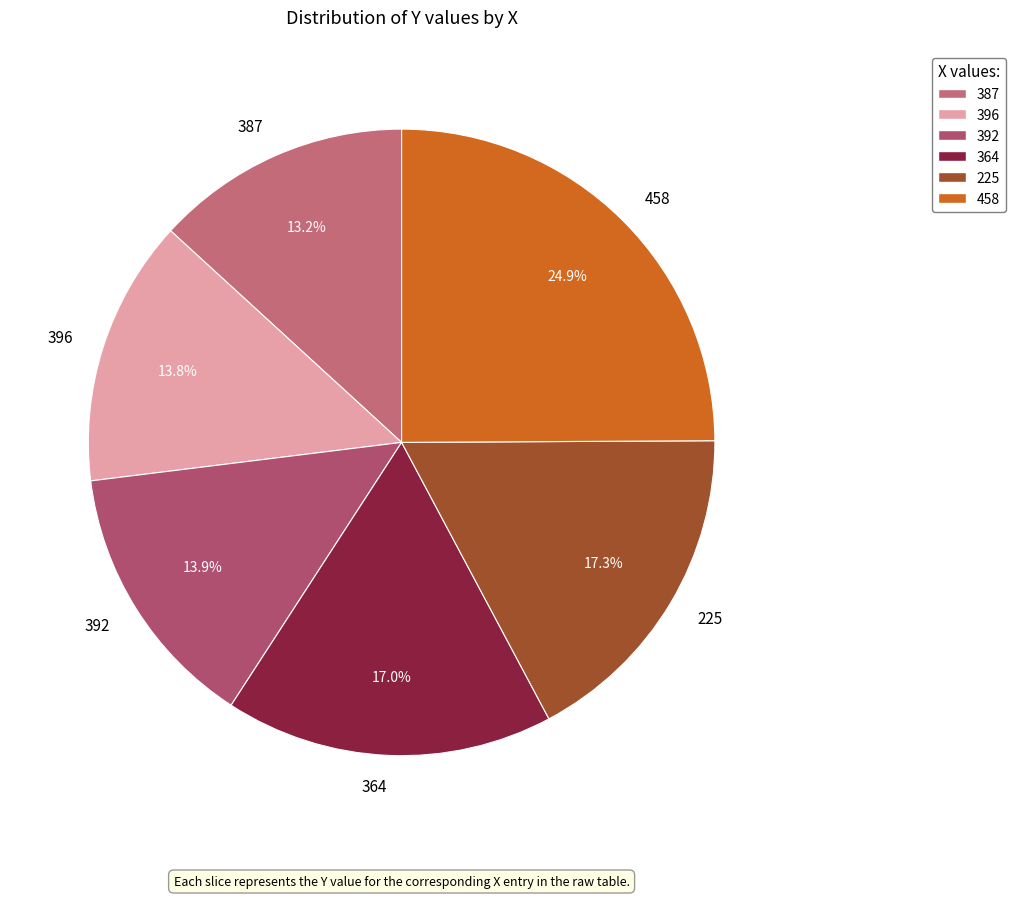

Does any single category account for the majority?

No